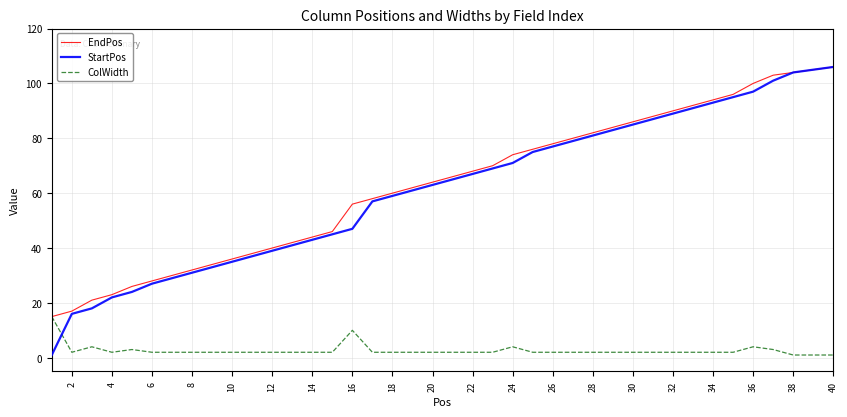

True or false: ColWidth and StartPos intersect in this chart.

True